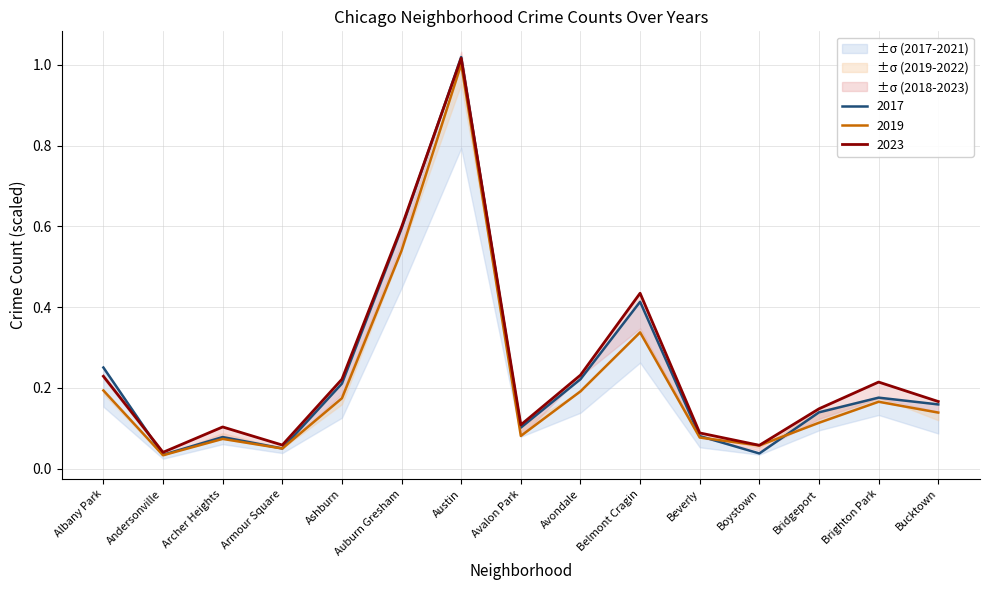

True or false: 2019 and 2022 cross at least once.

False